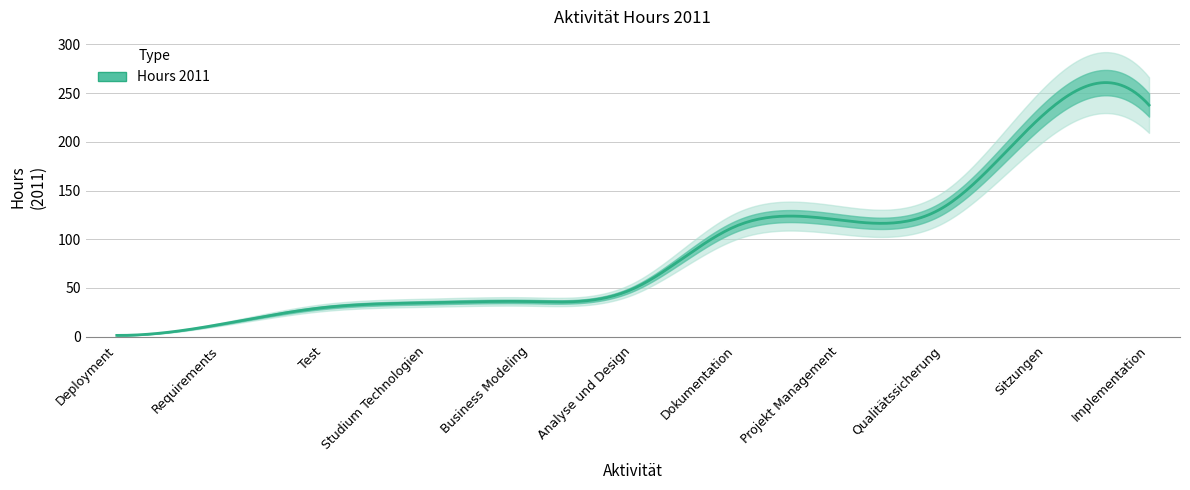

Rank the categories by value from highest to lowest.

Implementation, Sitzungen, Qualitätssicherung, Projekt Management, Dokumentation, Analyse und Design, Business Modeling, Studium Technologien, Test, Requirements, Deployment